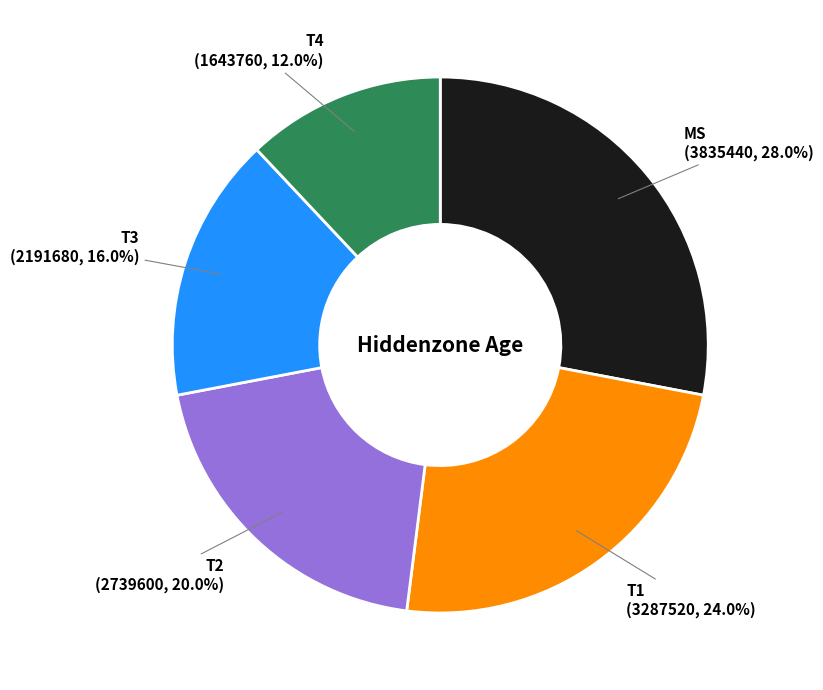

What is the total percentage of T1 and T4?

36.0%